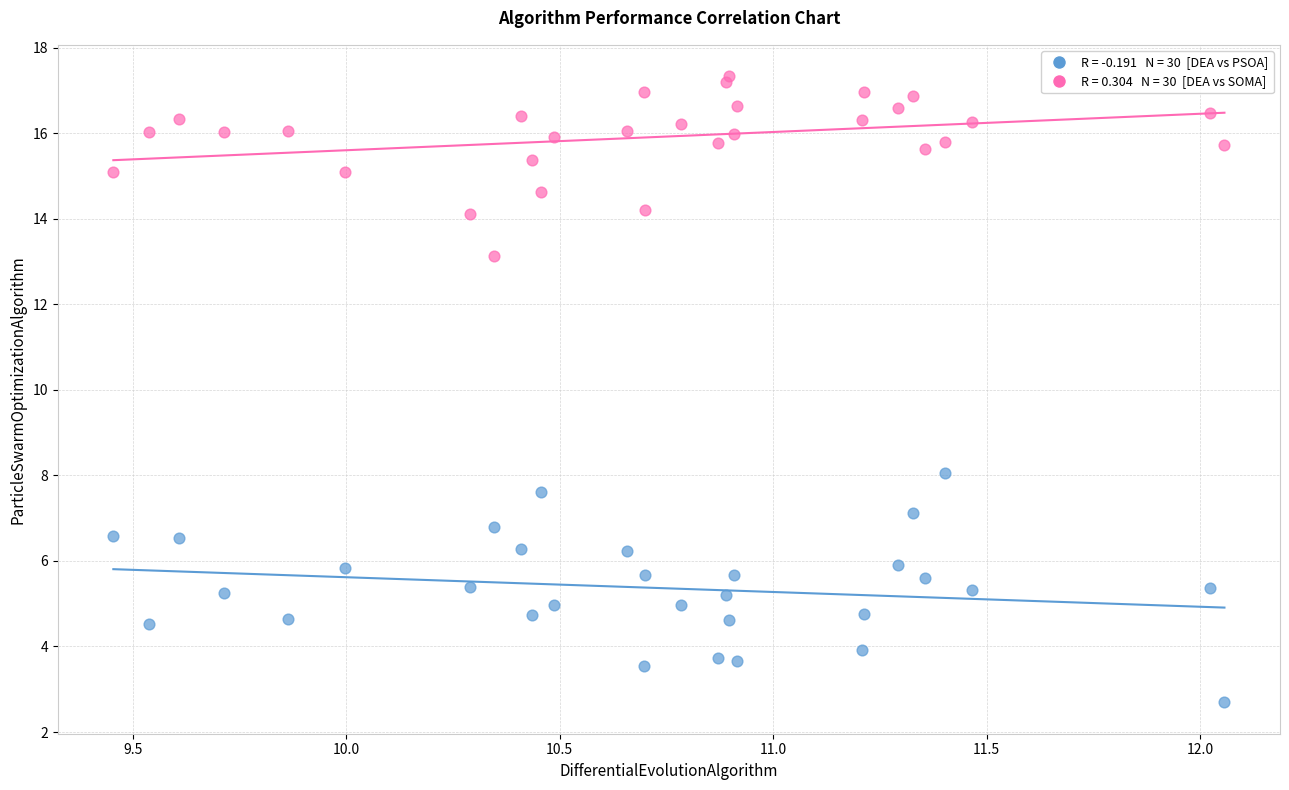

Across all series, what Y value is closest to 10?

8.1